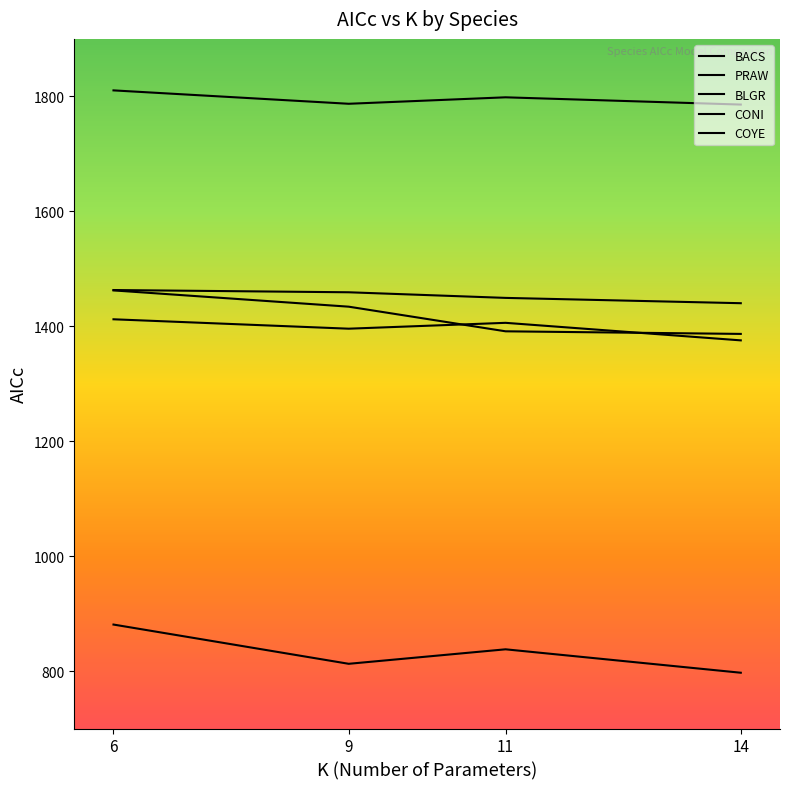

Is this an area chart (filled region under the line)?

No